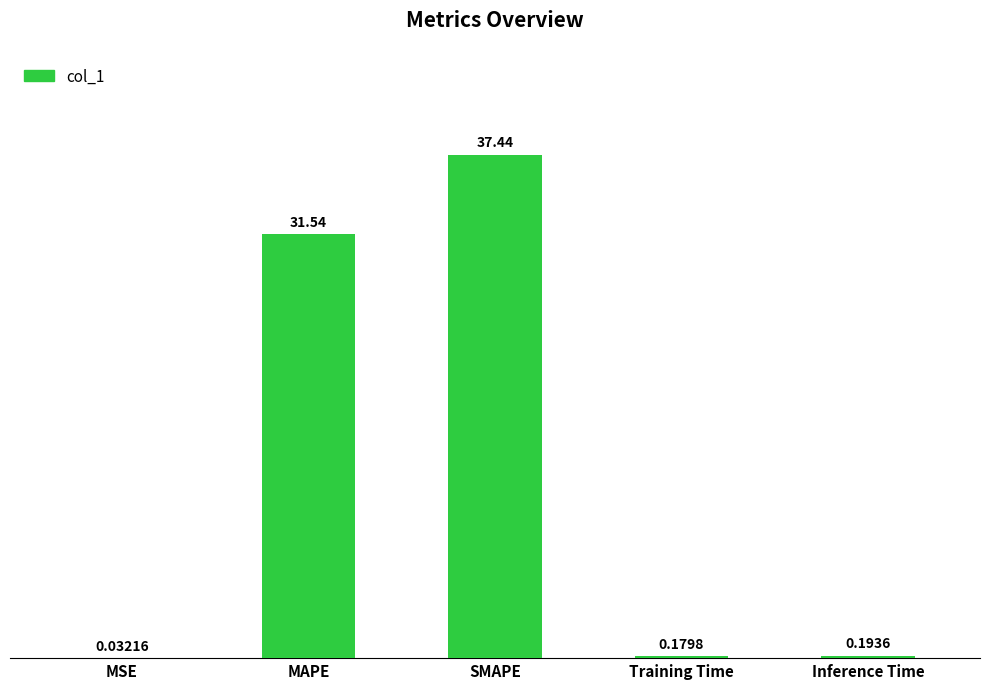

What is the change in value from MSE to MAPE?

+31.5